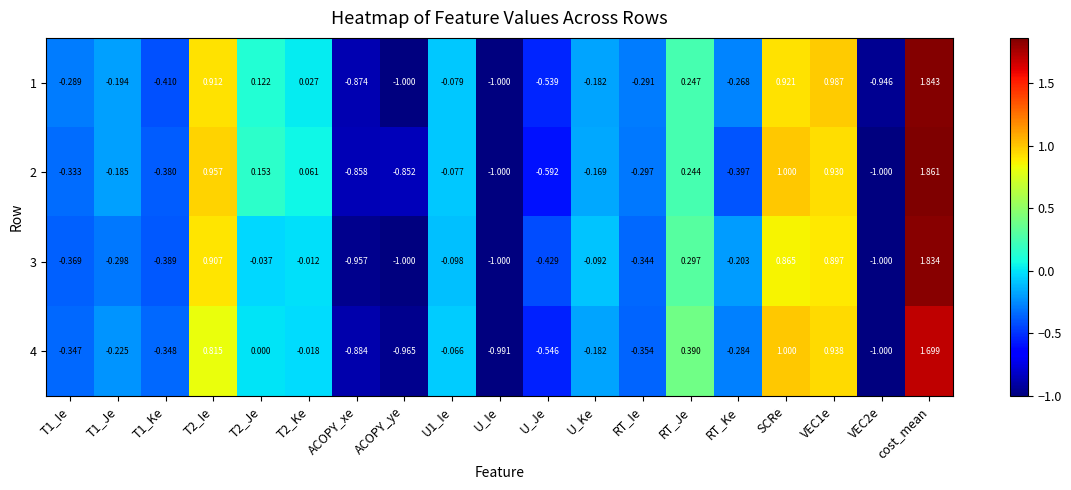

Which category has the highest value across all series?

cost_mean